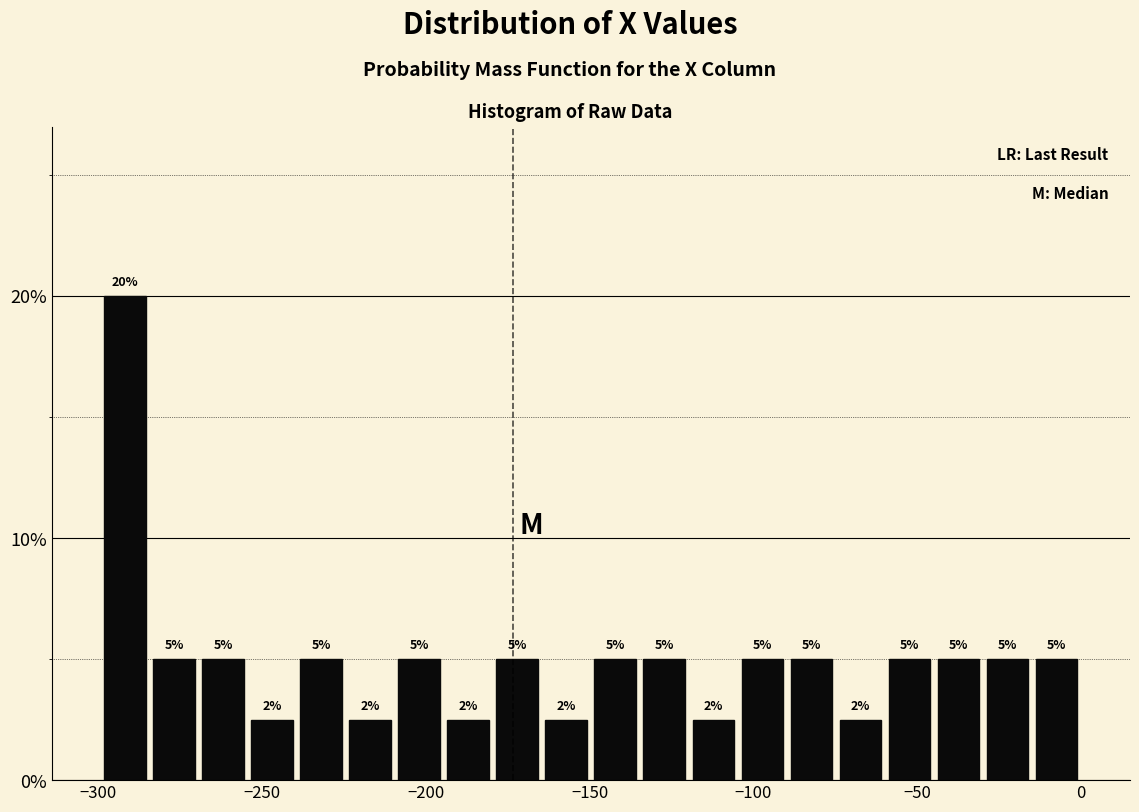

Read against the x-axis, roughly where is the centre of the tallest bar?

-290